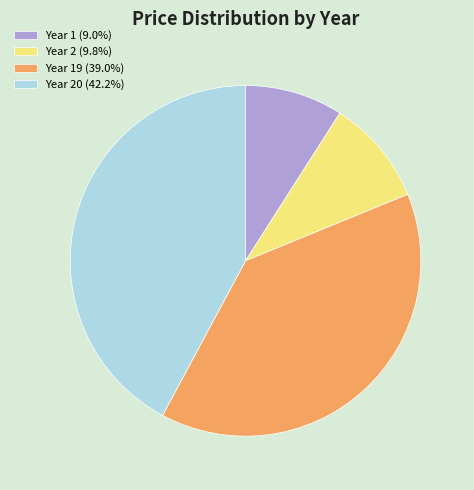

Approximately how many times larger is the value at Year 2 (9.8%) compared to Year 1 (9.0%)?

1.1